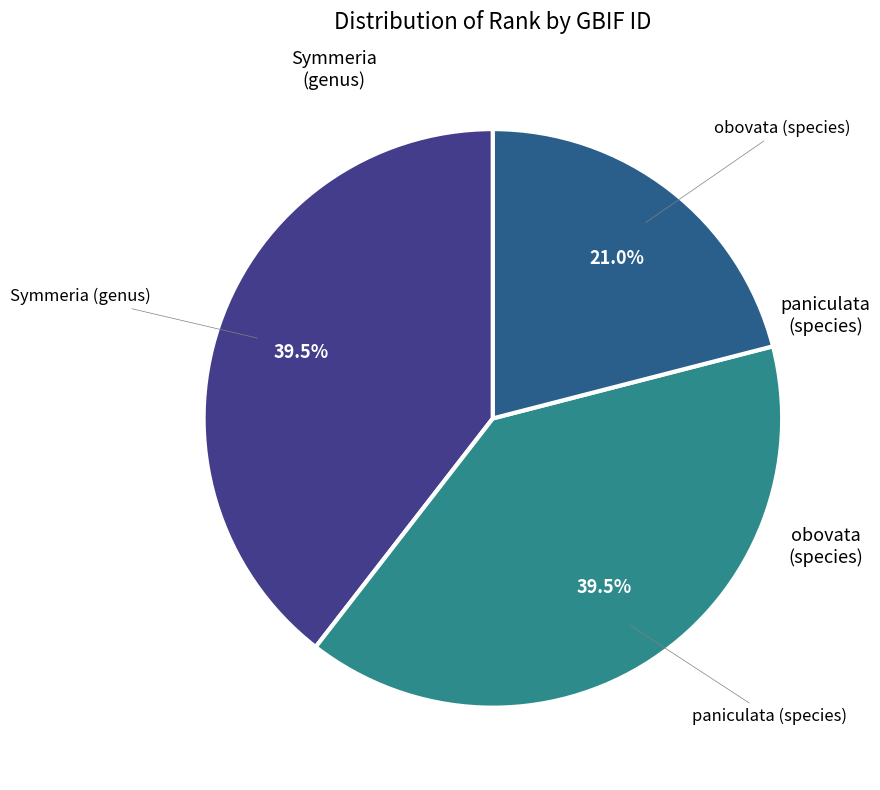

Is there a majority slice in this chart?

No